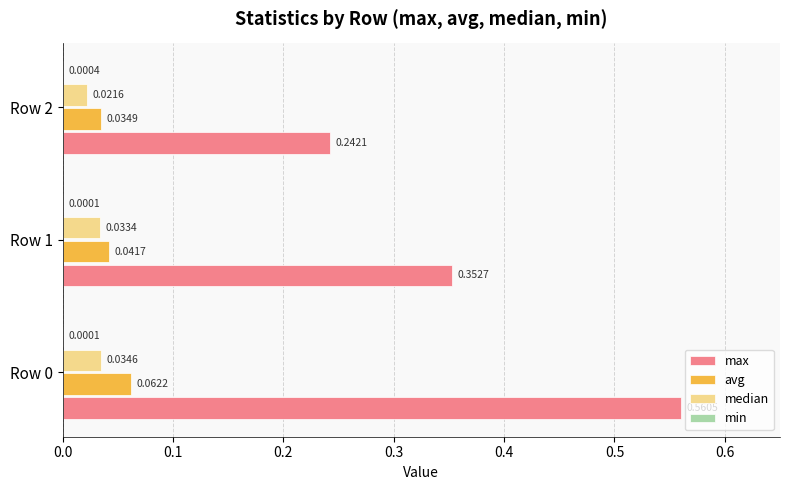

Between Row 0 and Row 2, which series saw the biggest shift?

max